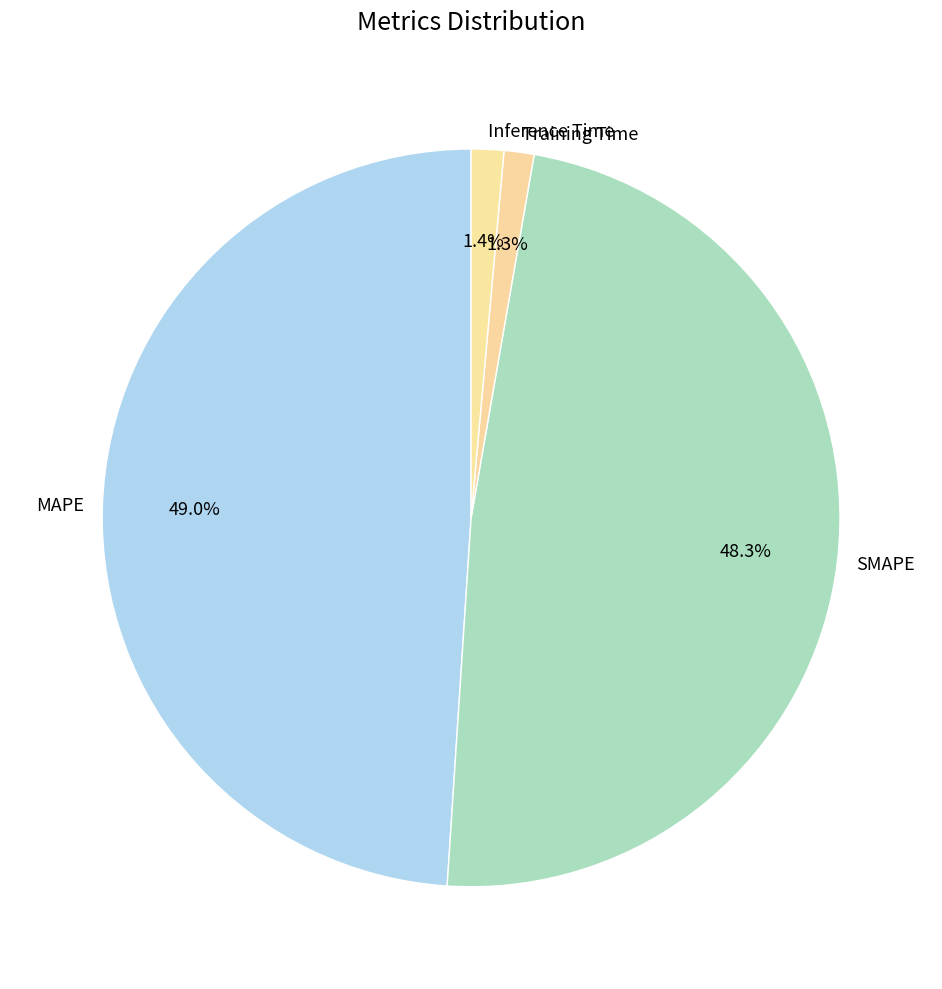

Combined, what portion of the pie is SMAPE and Inference Time?

49.7%